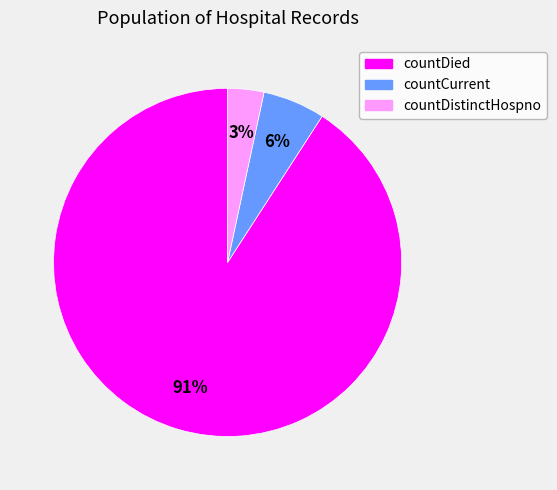

Is there any slice that represents more than half of the pie?

Yes